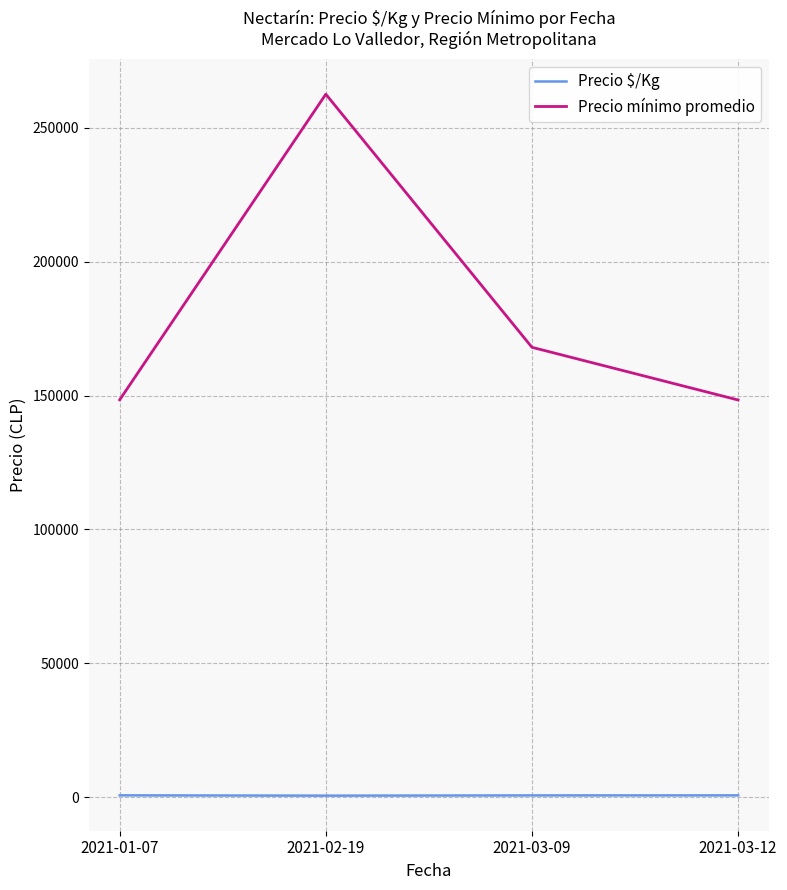

Where is Precio mínimo promedio nearest to the value 205416?

2021-03-09